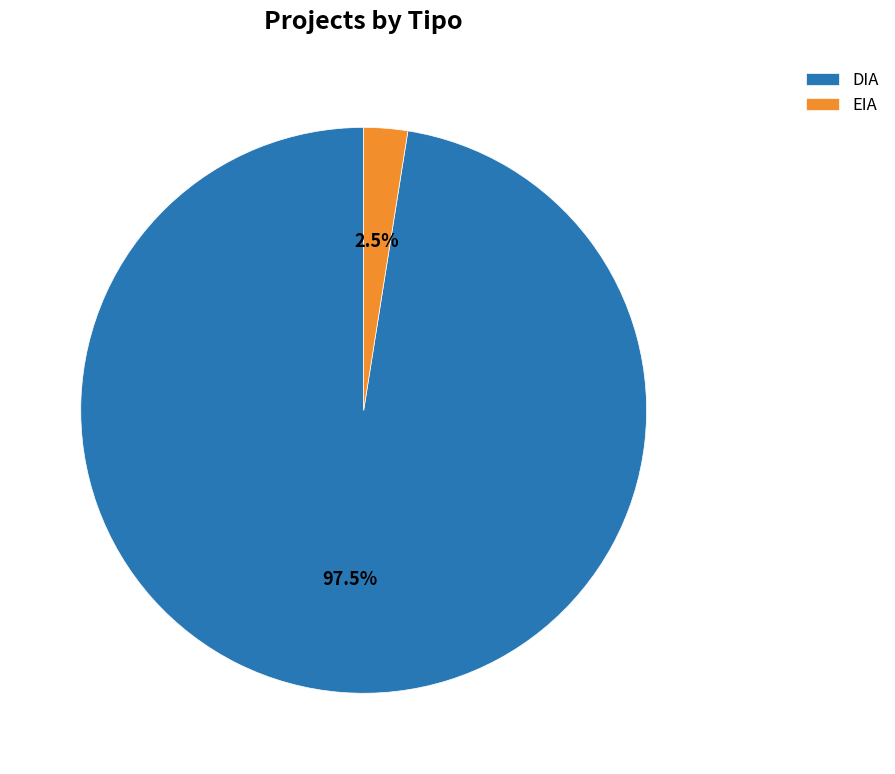

Which category has the biggest portion of the pie?

DIA